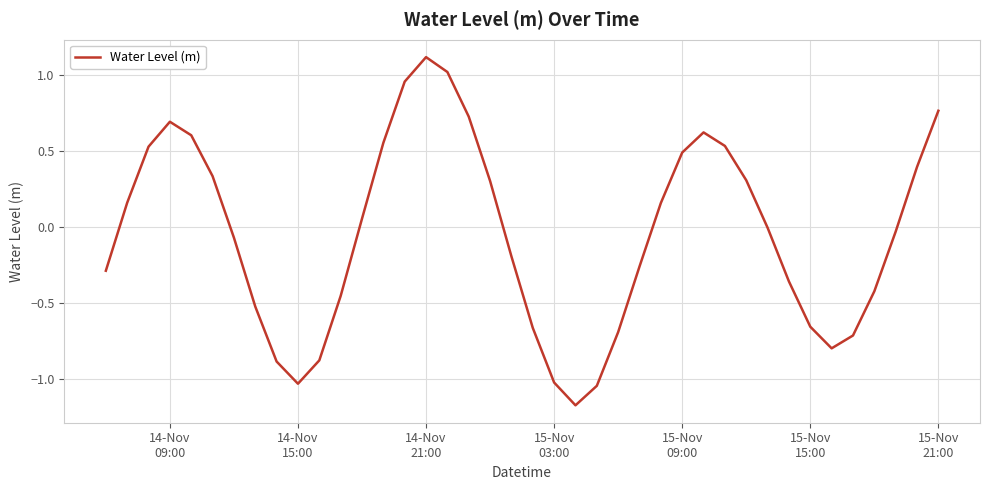

What is the difference between the maximum and minimum values?

2.3